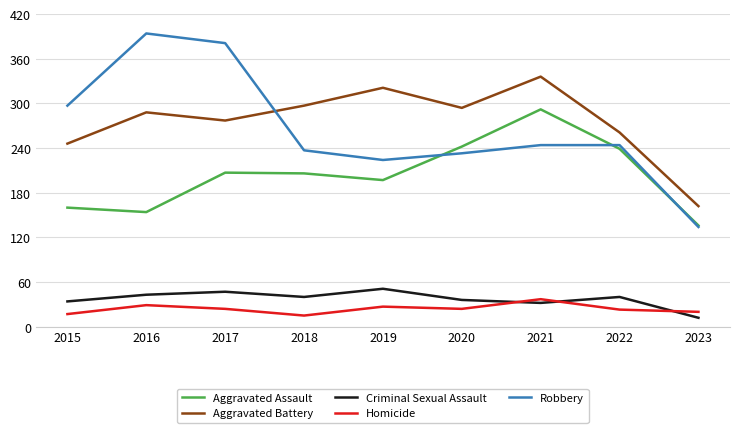

True or false: Aggravated Assault and Criminal Sexual Assault intersect in this chart.

False